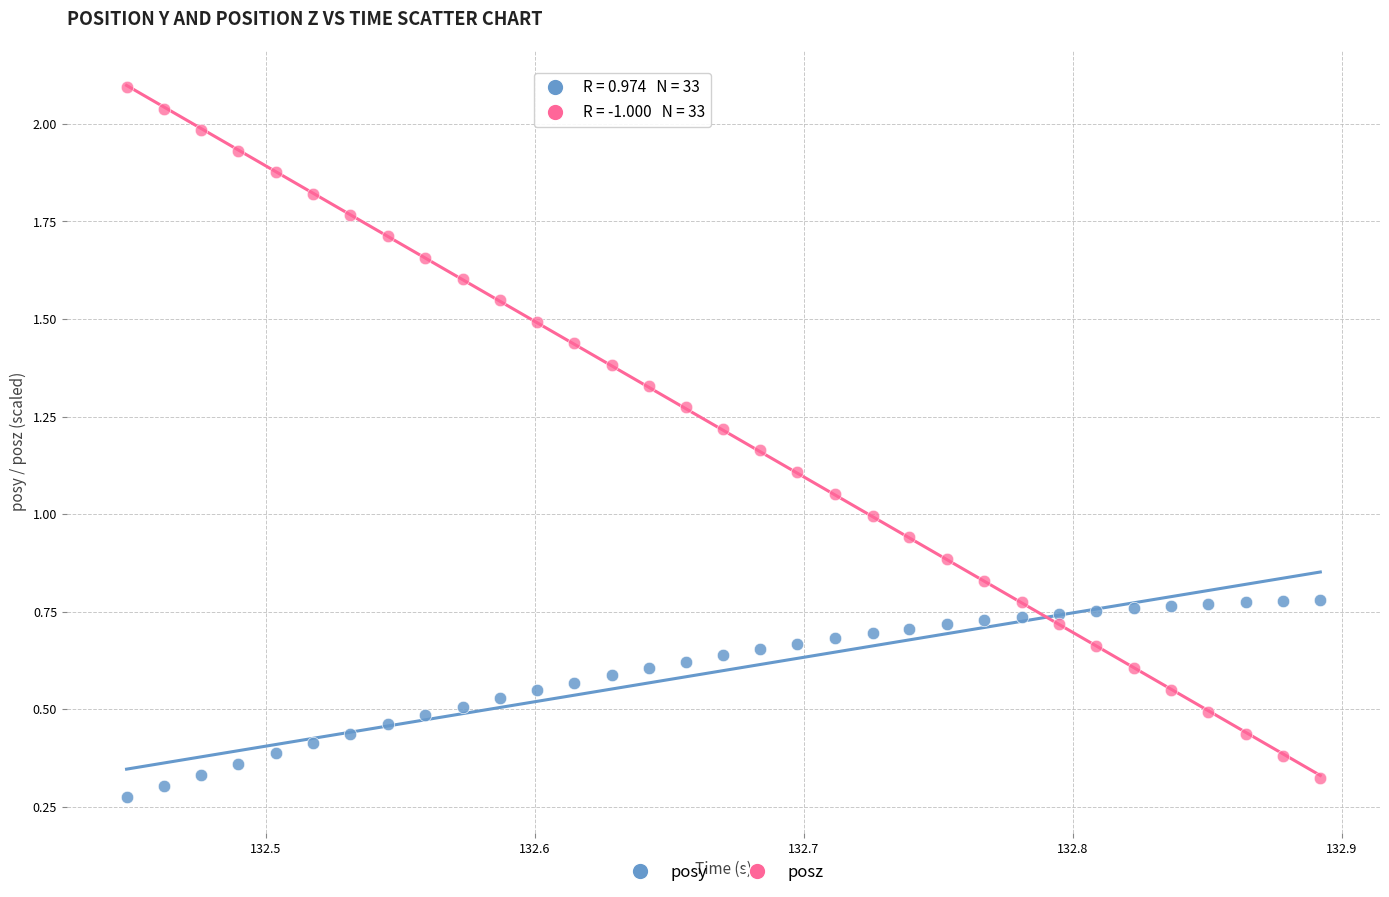

Which series has the widest spread of Y values?

posz